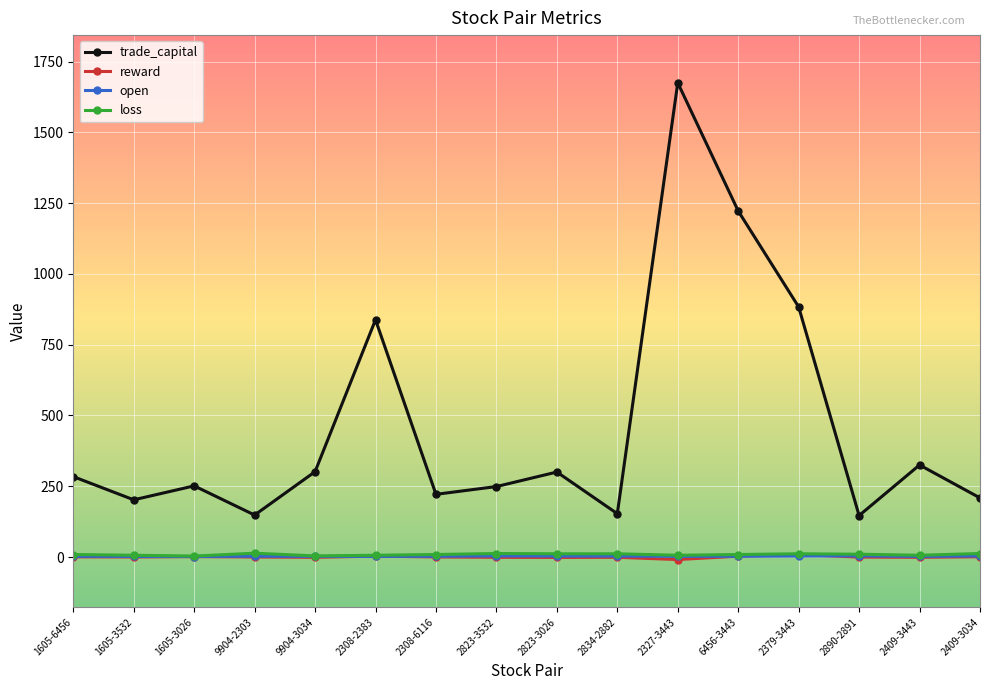

At which label does open first exceed 2?

1605-6456